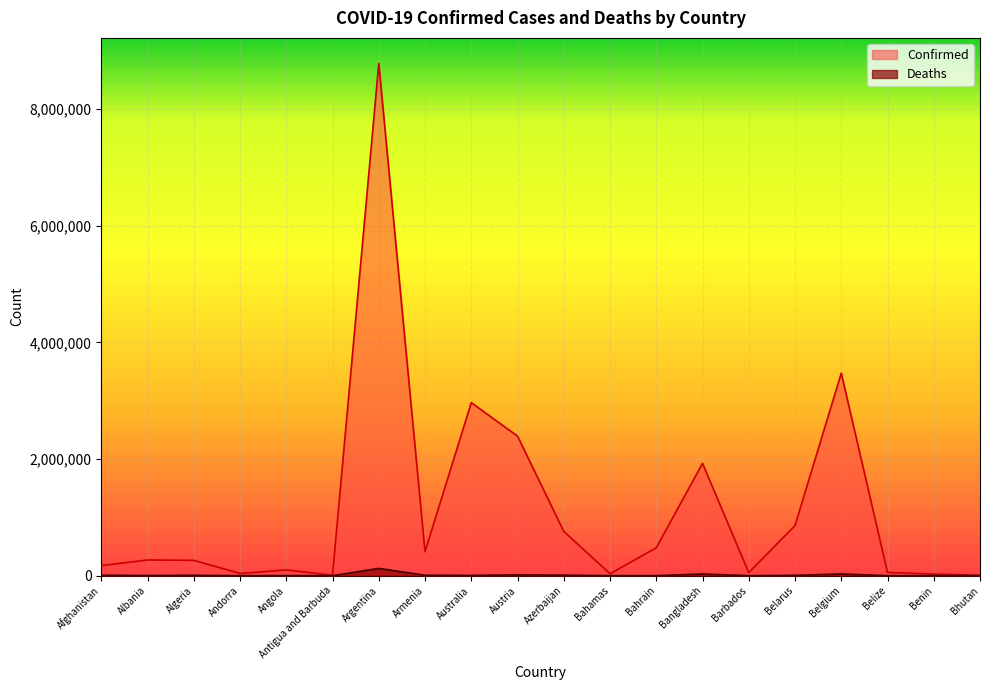

What is the difference between the maximum and second lowest values in the Deaths series?

124630